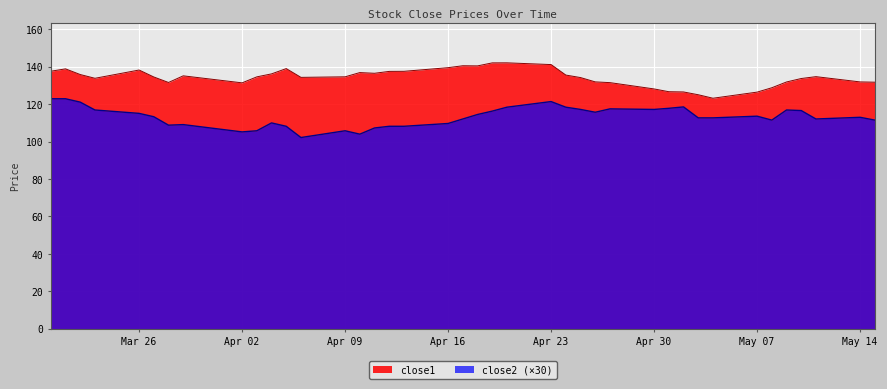

What is the lowest value of the close1 series?

123.1